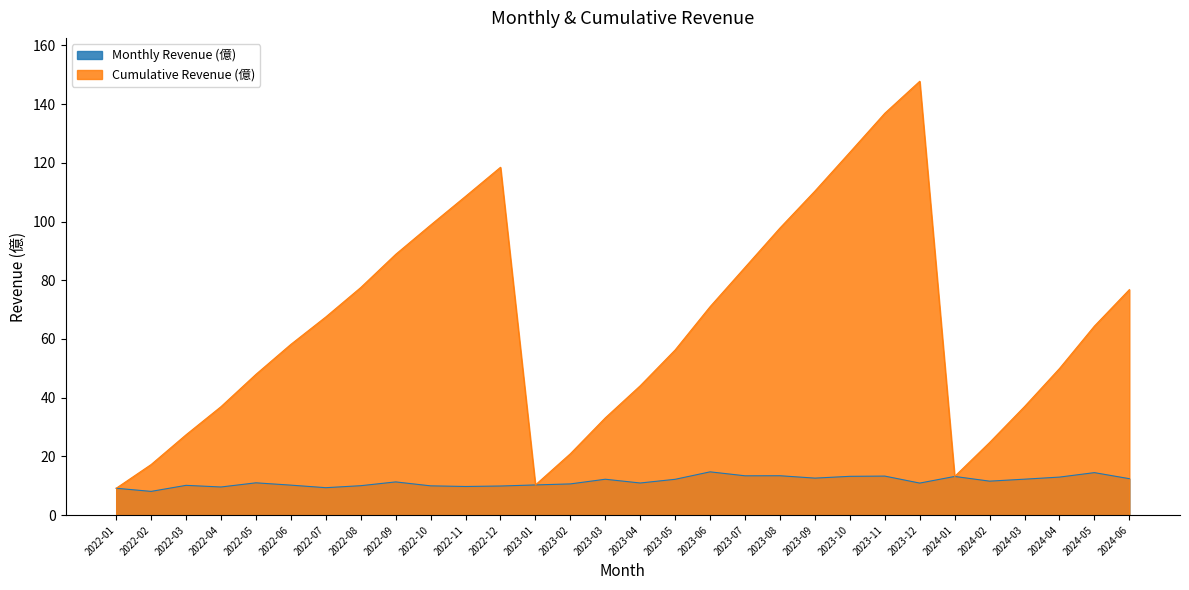

How many interior local valleys does the Monthly Revenue (億) series have?

9